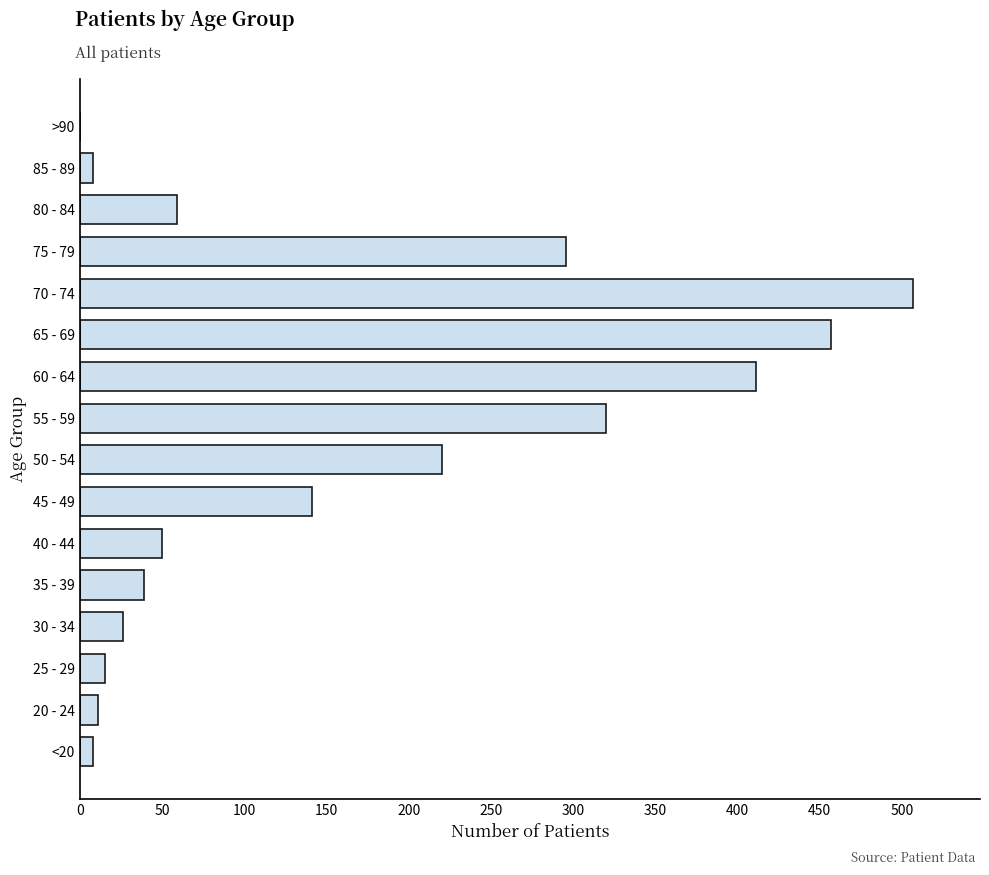

Which label corresponds to the largest value in the chart?

70 - 74